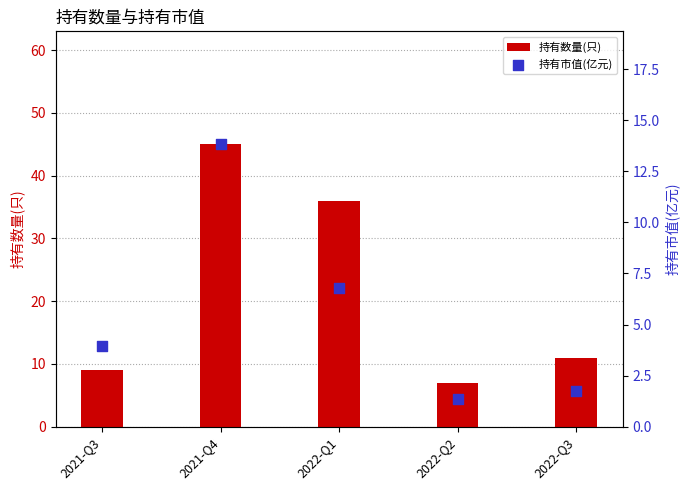

At how many categories does at least one series exceed 2?

5